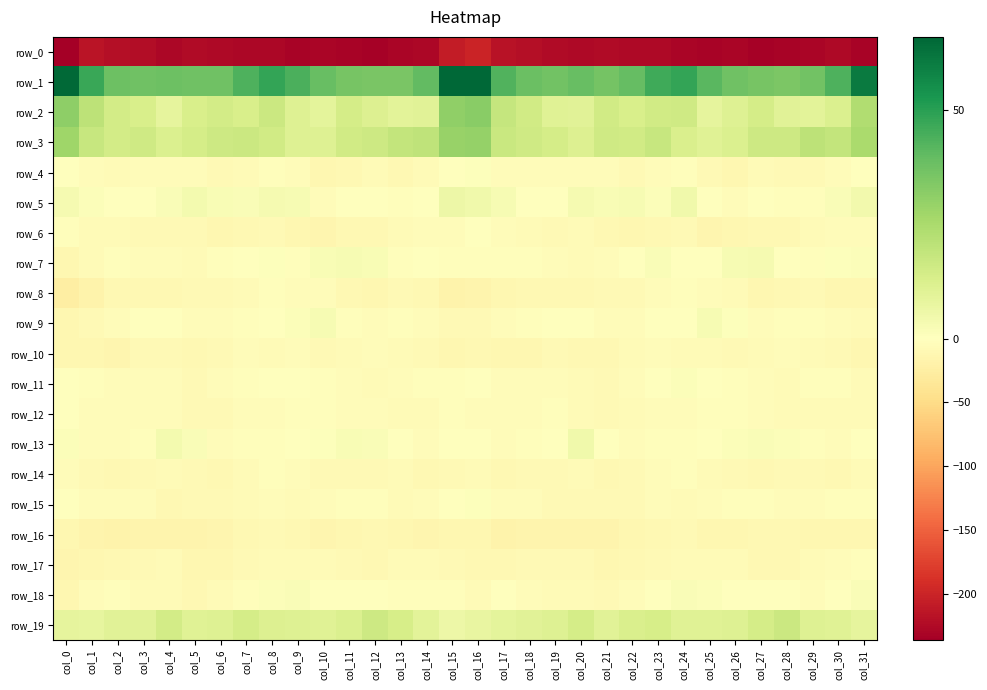

Rank the series at col_25 from highest to lowest value.

row_1, row_3, row_19, row_2, row_9, row_18, row_5, row_13, row_7, row_11, row_12, row_8, row_15, row_17, row_10, row_14, row_4, row_16, row_6, row_0